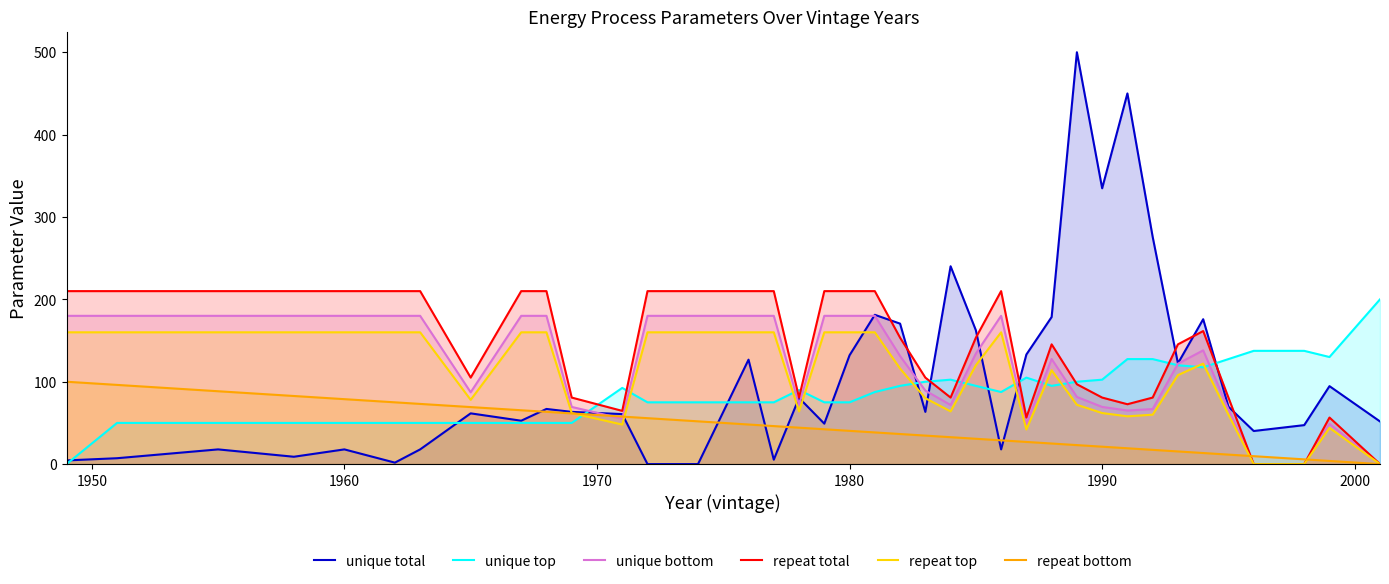

Is it true that repeat top equals 62.0 at 1990?

True